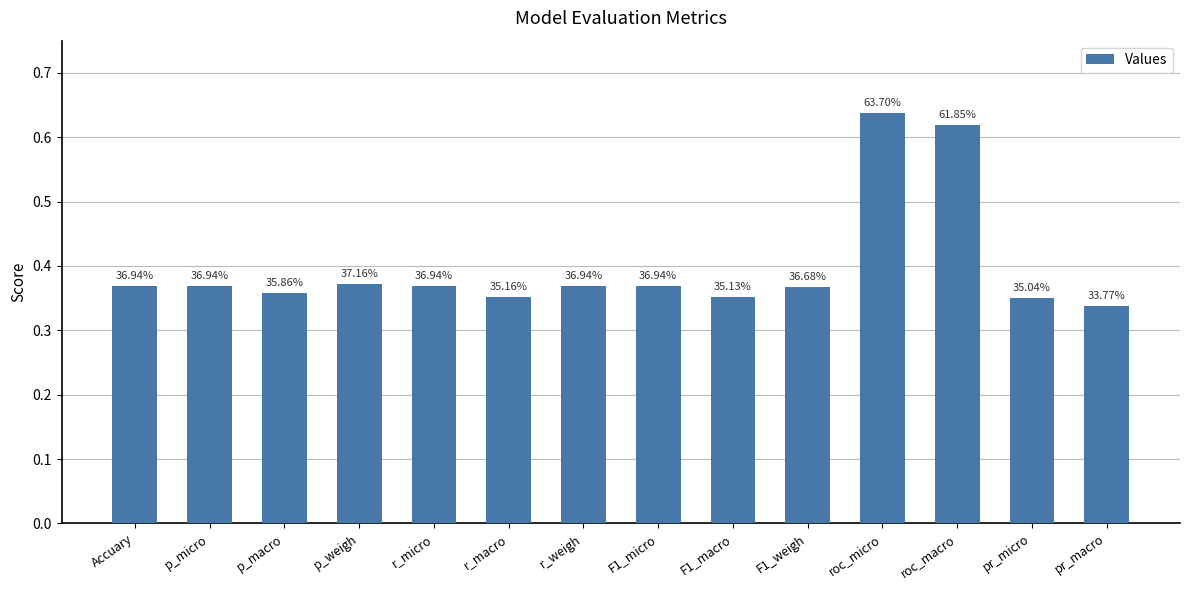

Are the bars horizontal?

No